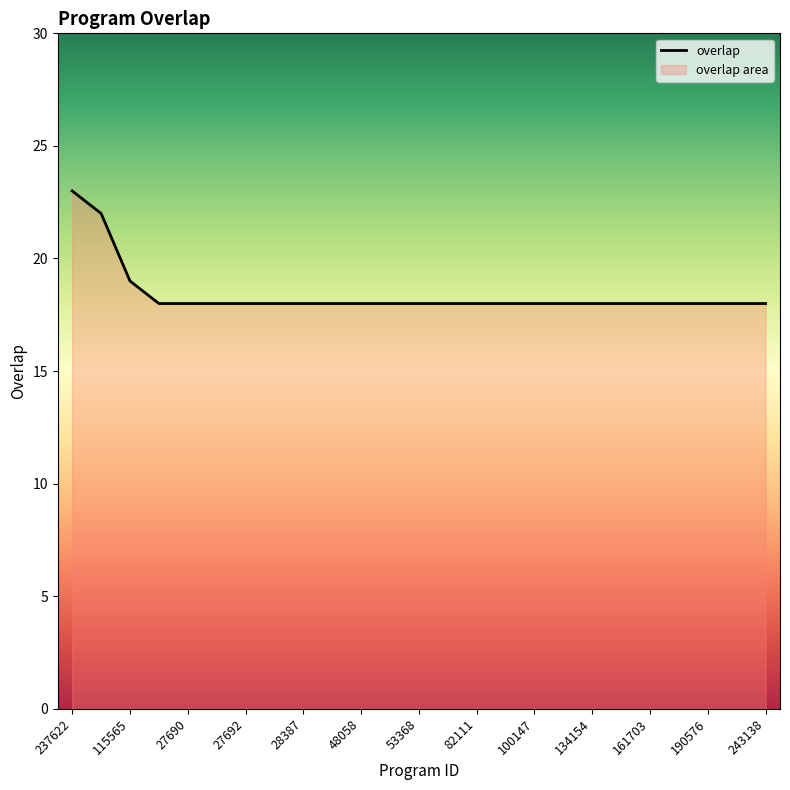

How many data points does each series have?

25